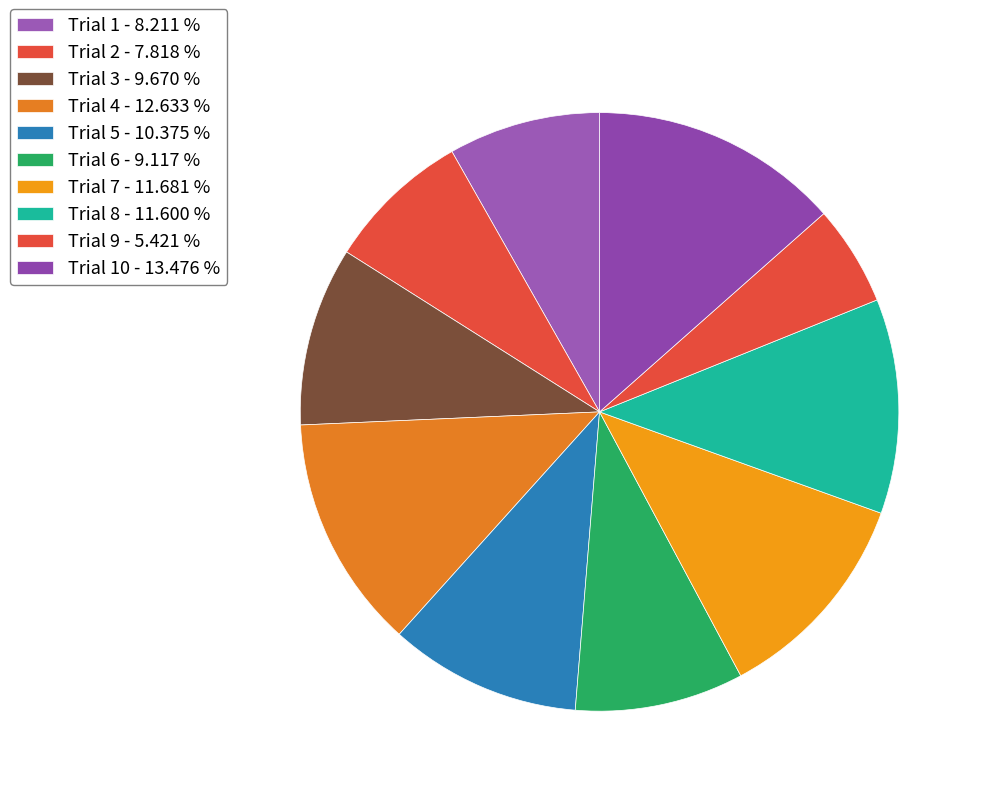

How many slices are in this pie chart?

10